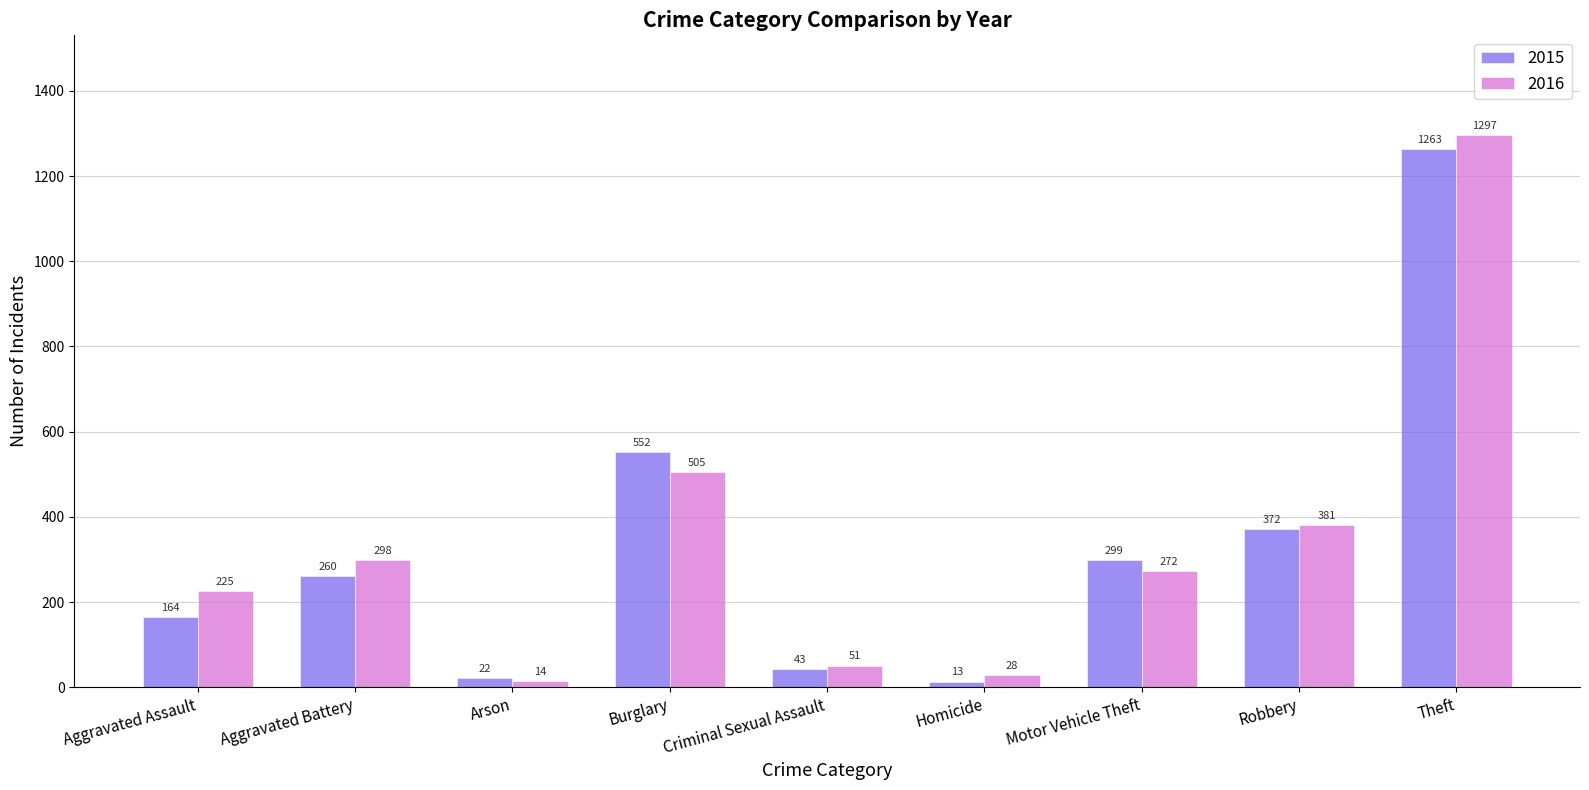

Is the value of 2016 at Criminal Sexual Assault greater than the value of 2015 at Robbery?

No